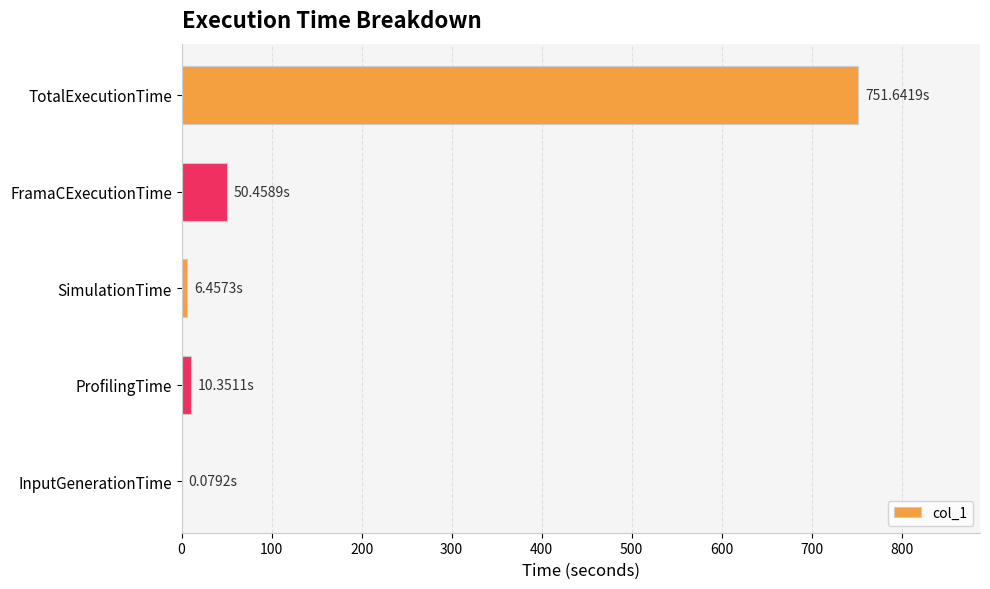

Where is the data nearest to the value 375?

FramaCExecutionTime